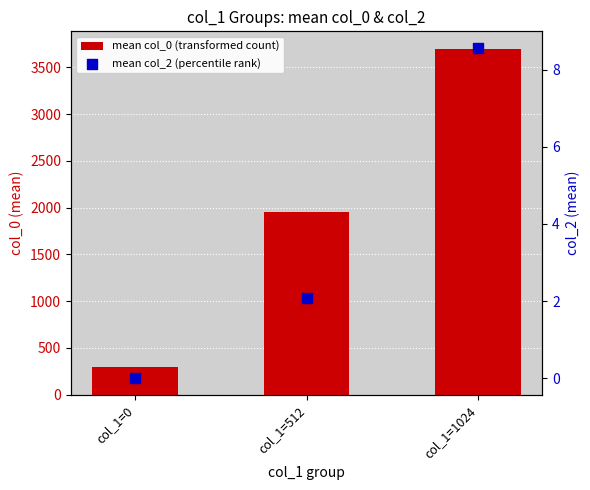

Which series has the largest total across all categories?

mean col_0 (transformed count)